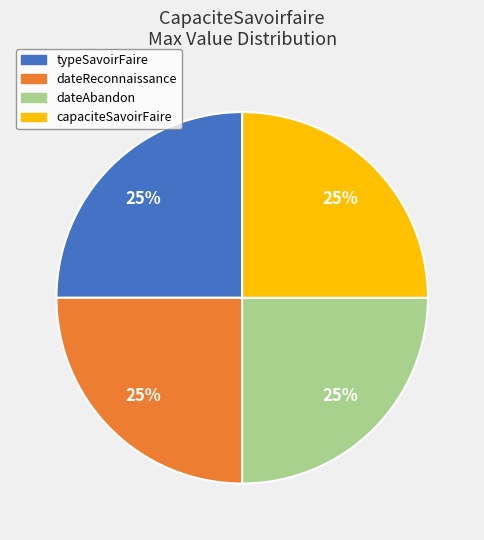

To the nearest percent, what is the average slice percentage?

25%